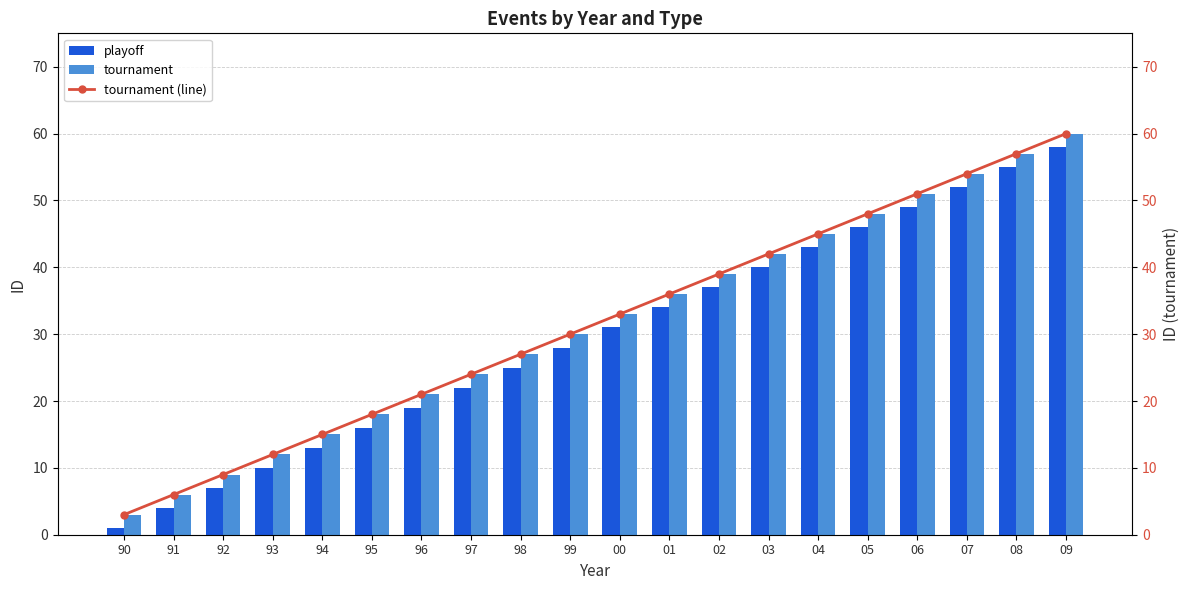

What is the label of the 6th bar from the right?

04